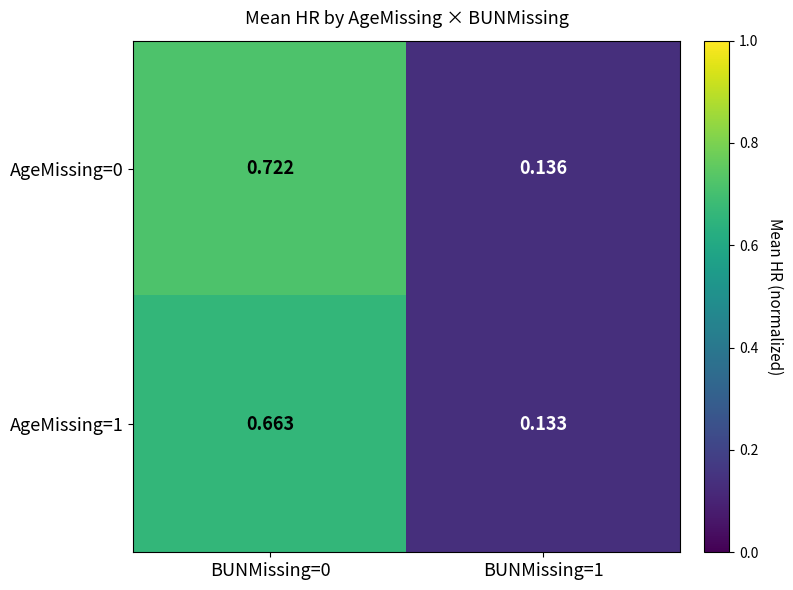

Which series has the widest spread of values?

AgeMissing=0